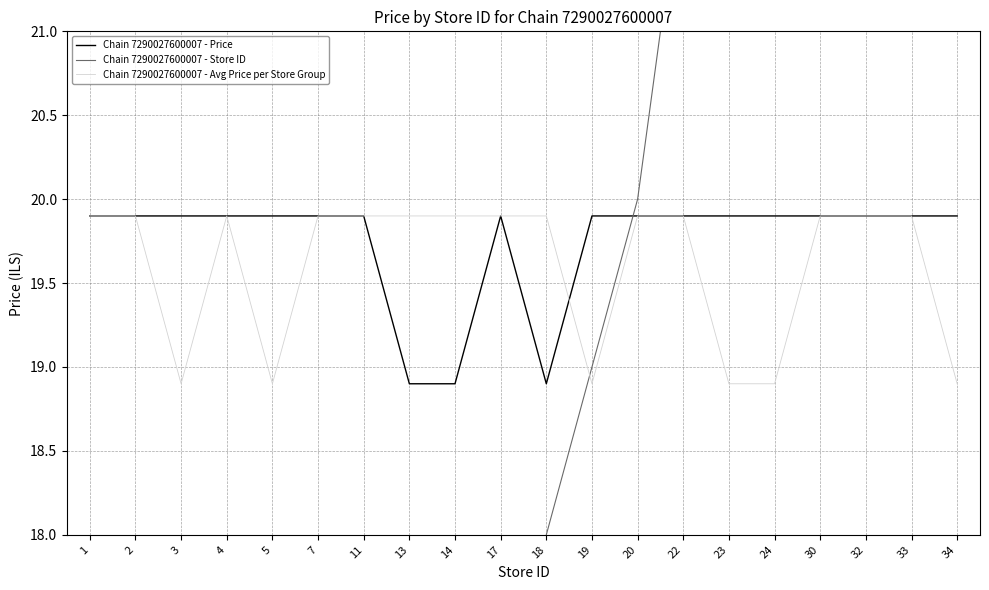

What is the sum of the Chain 7290027600007 - Price values at 24 and 11?

39.8